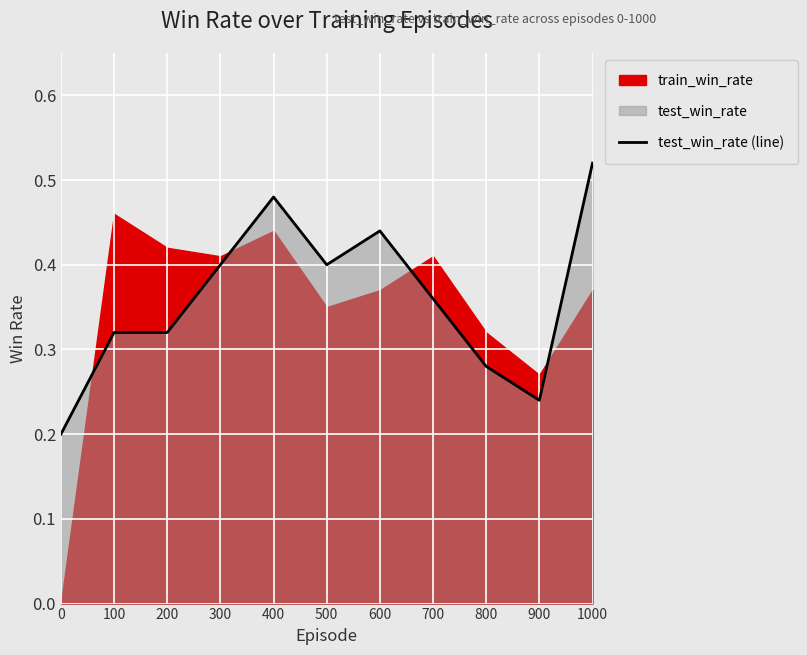

Between 0 and 800, which is larger?

800